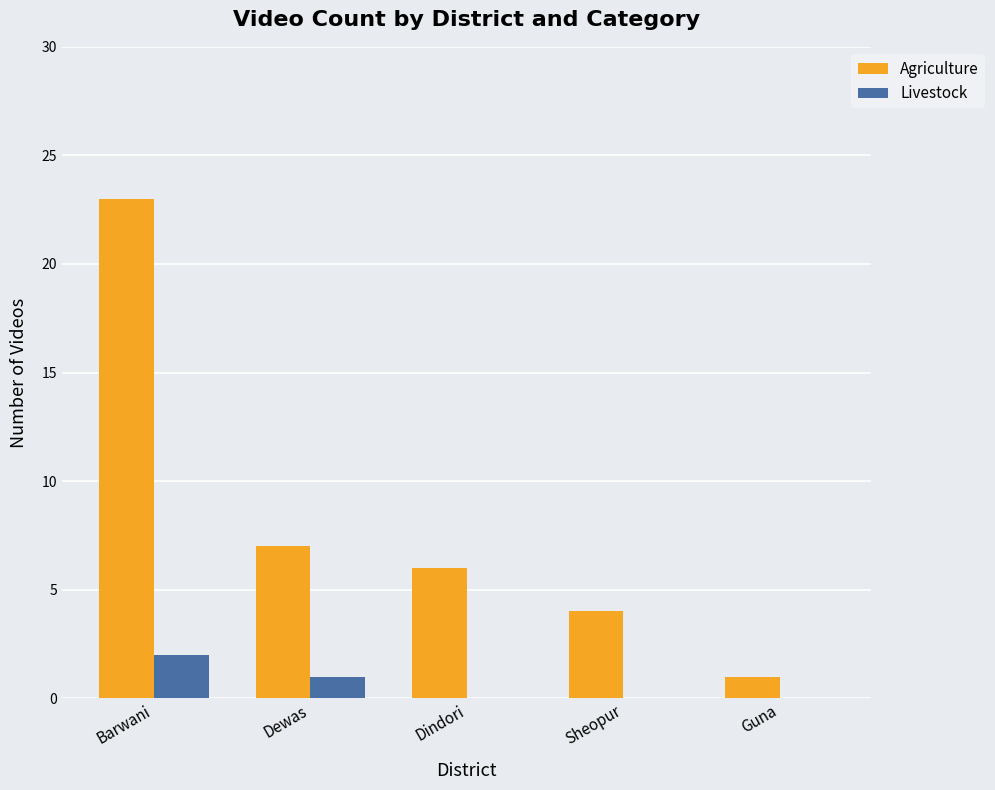

Which label corresponds to the largest value in the chart?

Barwani